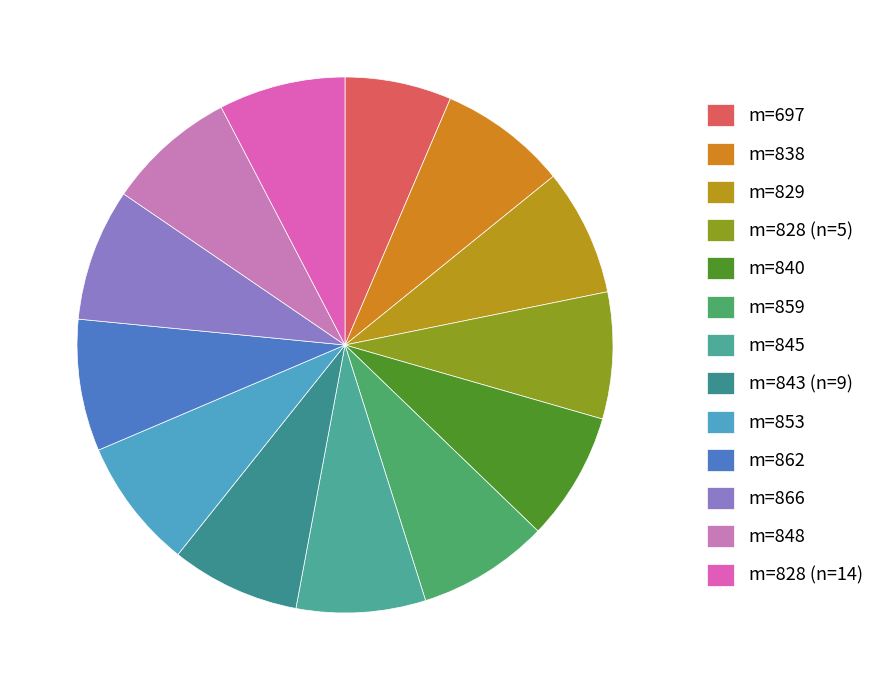

How many segments does this pie chart have?

13